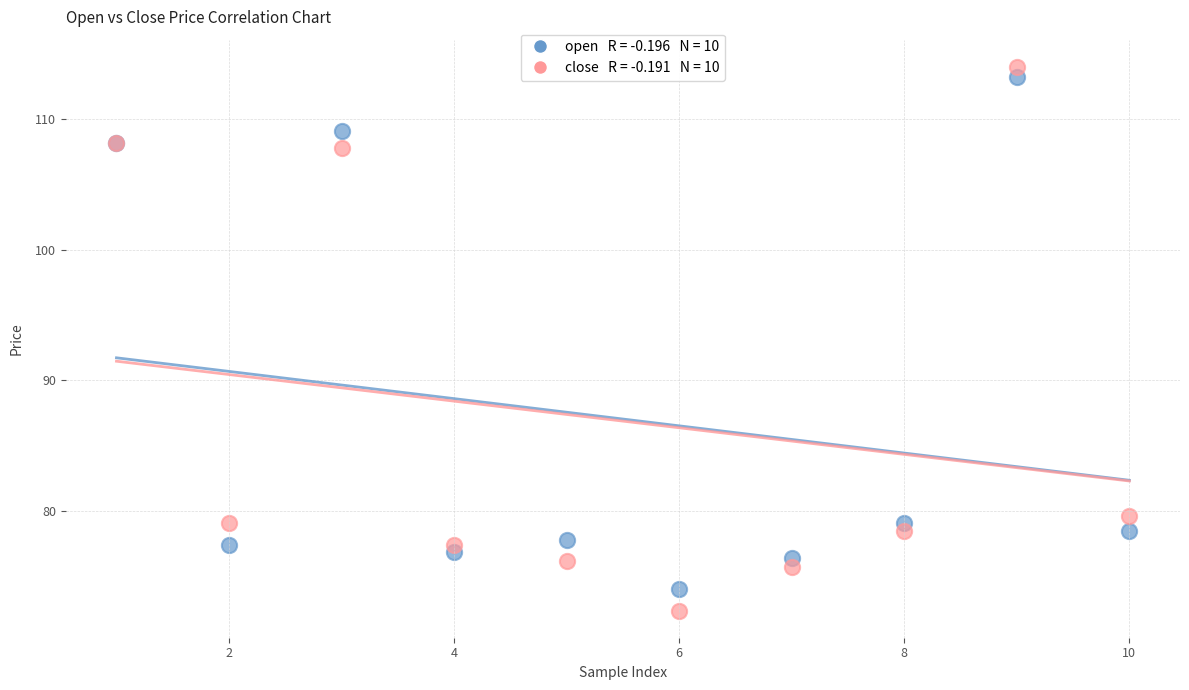

Across all series, what Y value is closest to 93?

79.7